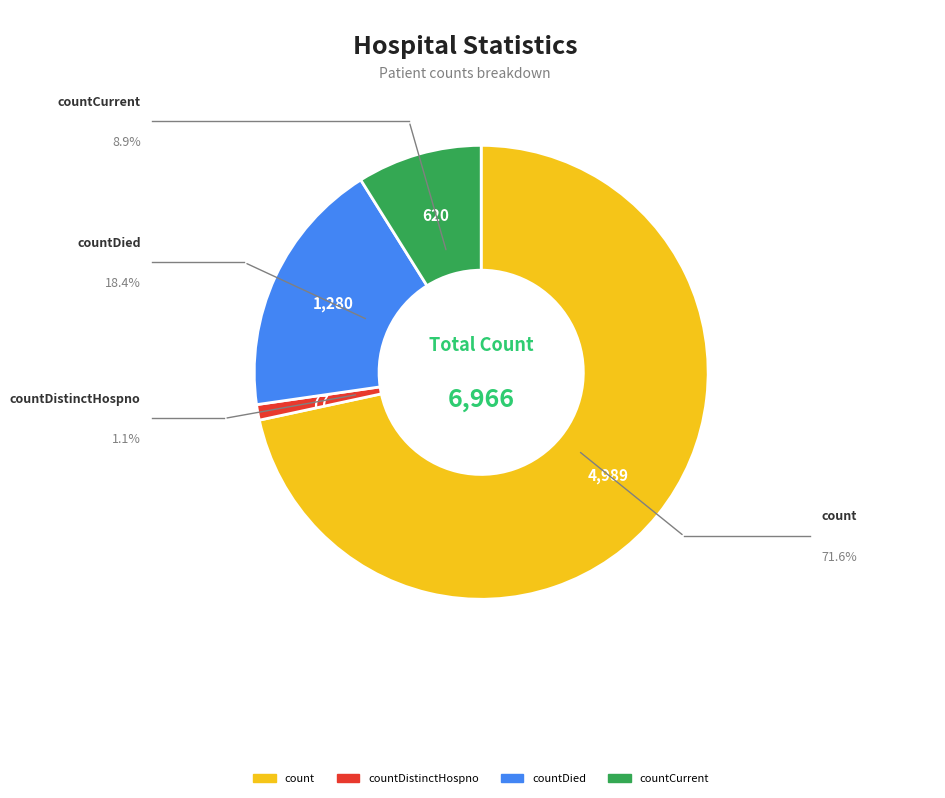

Is there a majority slice in this chart?

Yes